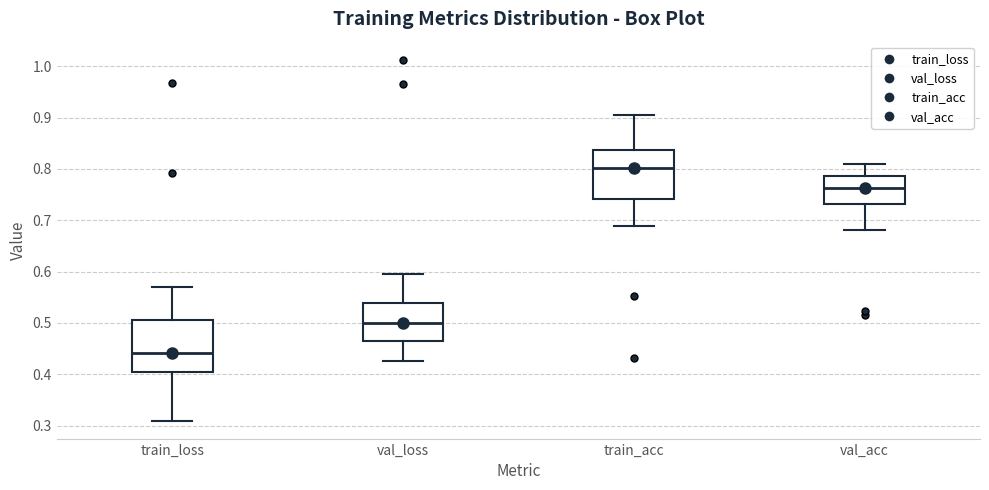

Which box's median line is the highest?

train_acc